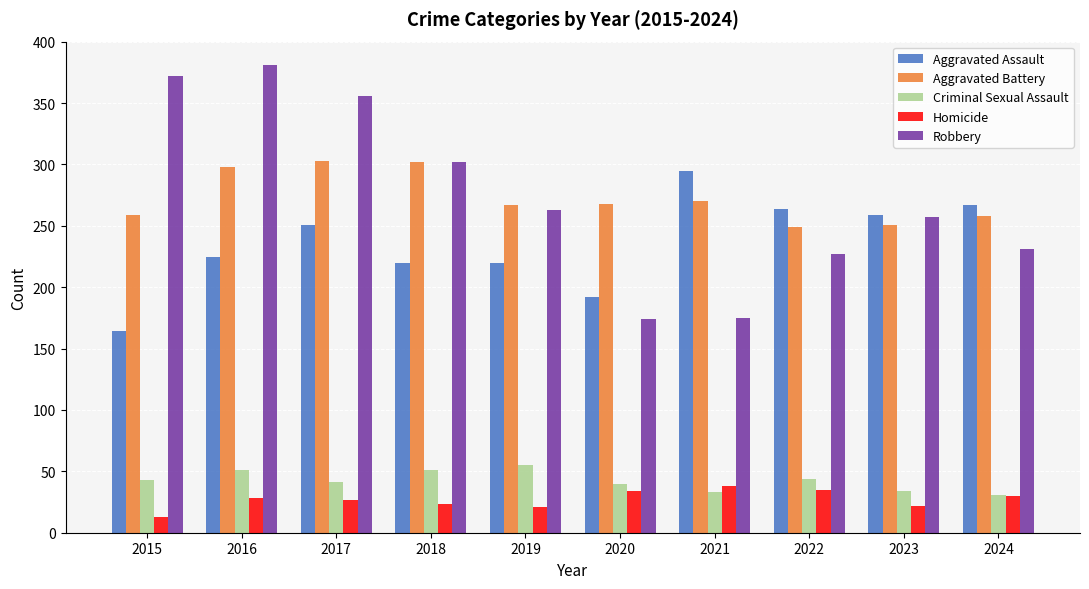

What is the spread (max minus min) of values at 2024?

237